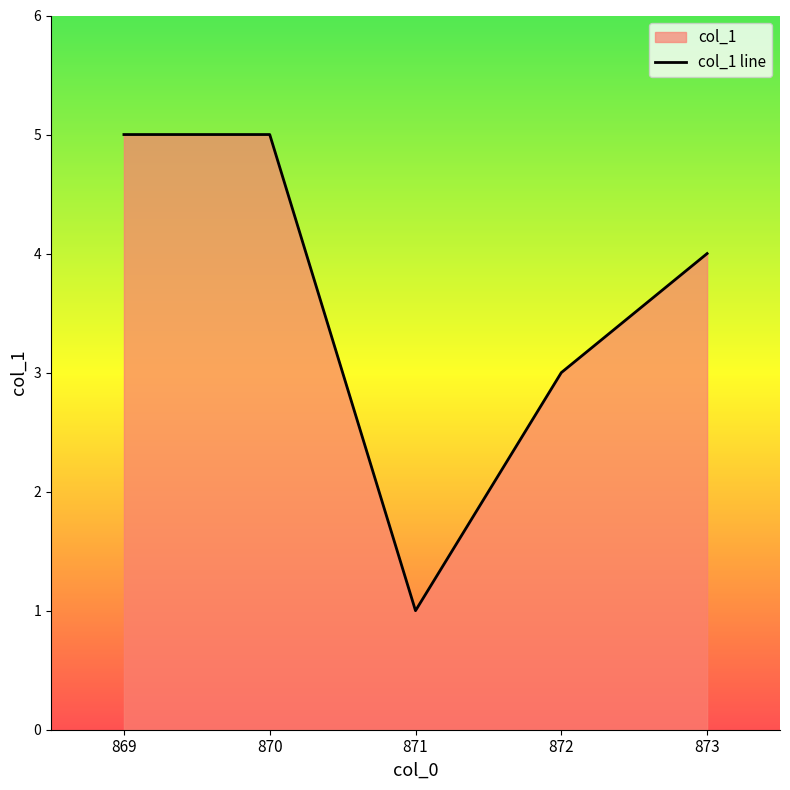

What is the sum of all values?

18